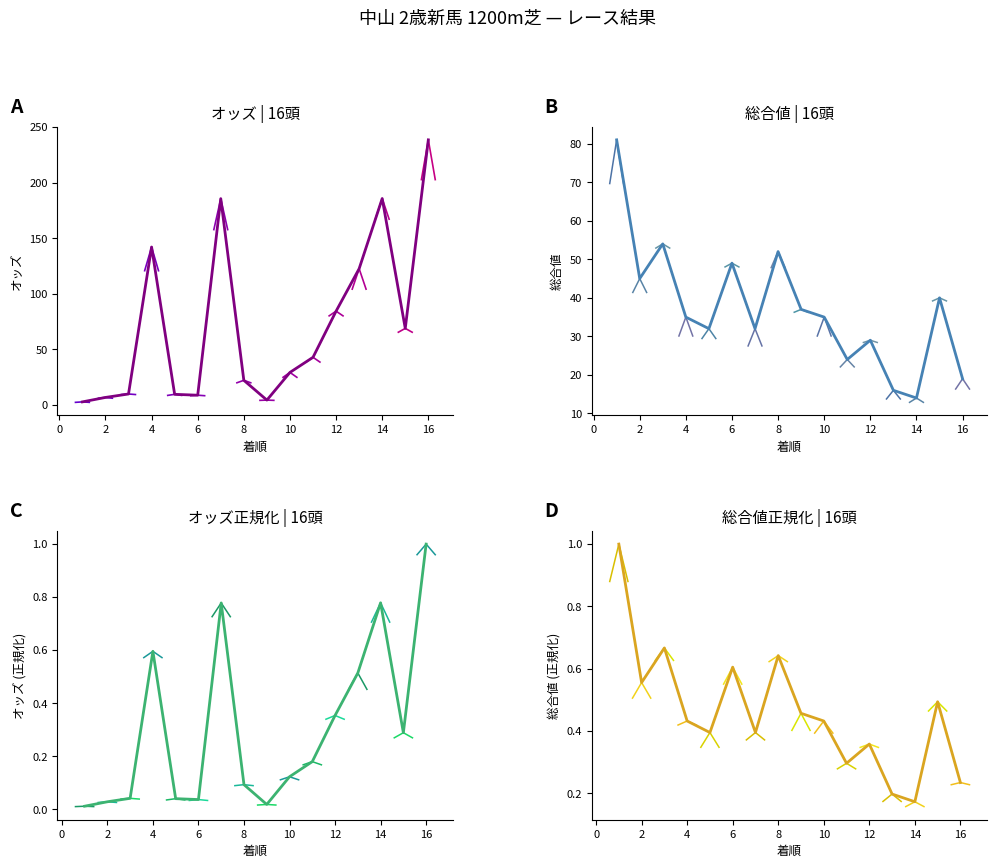

In 総合値, how many points are lower than both neighbors (excluding endpoints)?

5